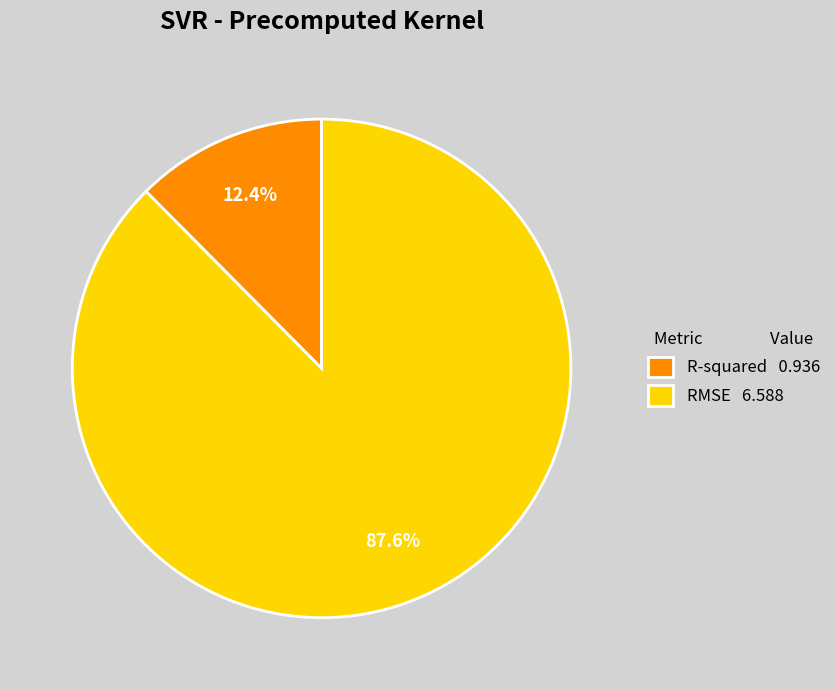

How many slices are in this pie chart?

2